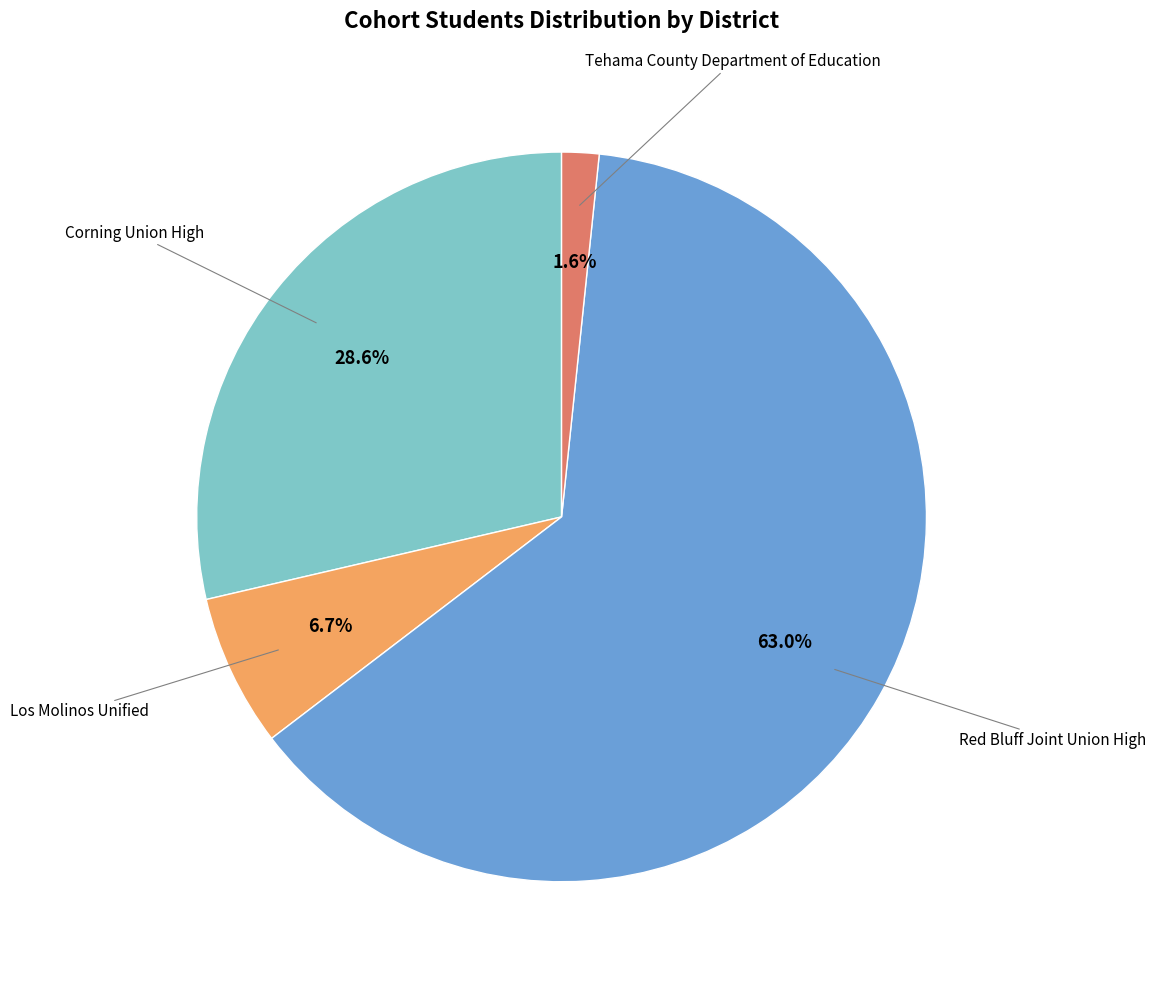

How many segments does this pie chart have?

4